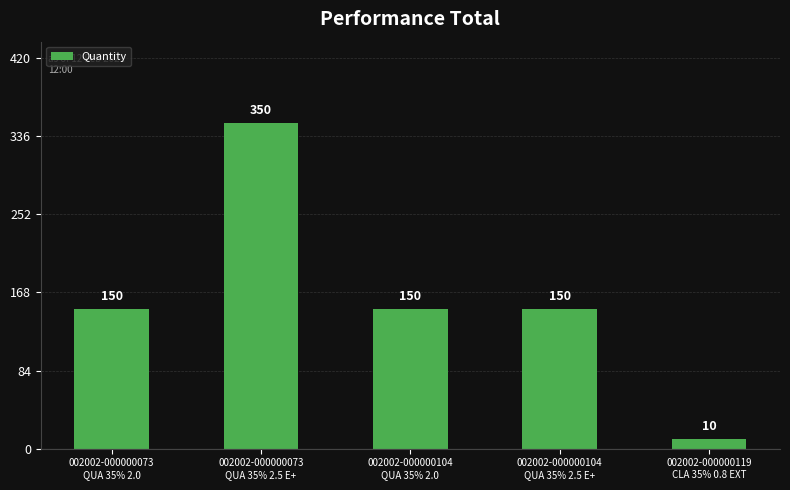

Approximately how many times larger is the value at 002002-000000073
QUA 35% 2.5 E+ compared to 002002-000000073
QUA 35% 2.0?

2.3